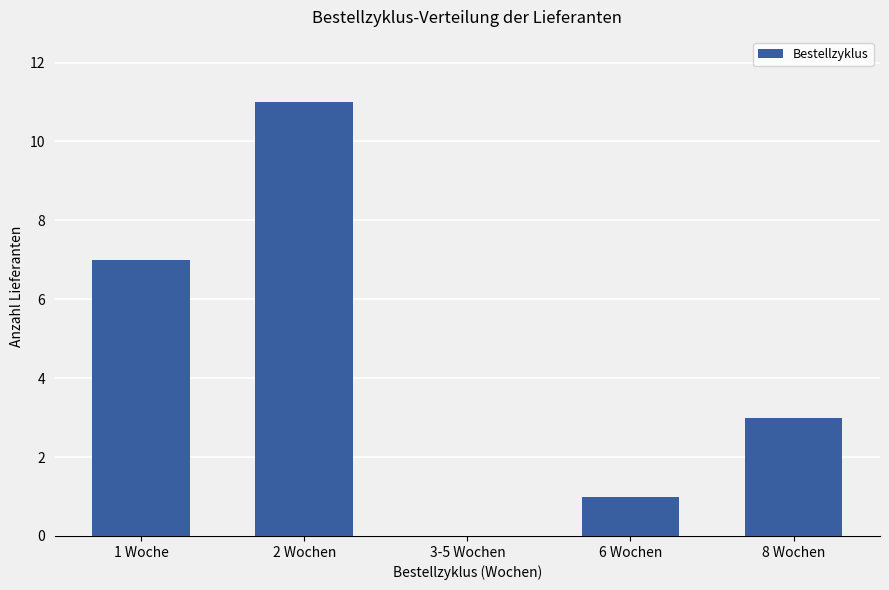

Reading left to right, transcribe all the data shown in this chart.

1 Woche=7	2 Wochen=11	3-5 Wochen=0	6 Wochen=1	8 Wochen=3